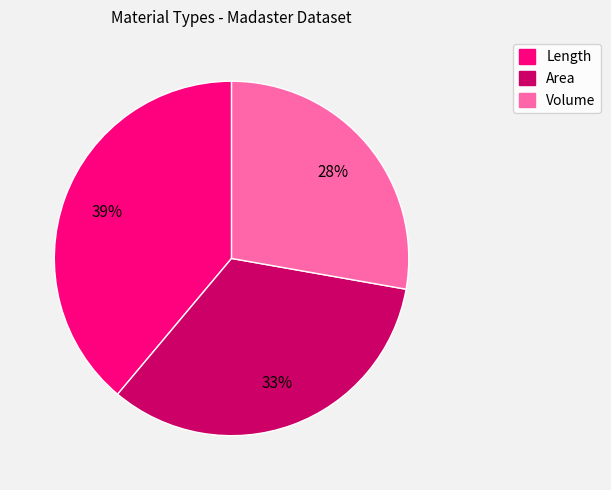

Is there any slice that represents more than half of the pie?

No